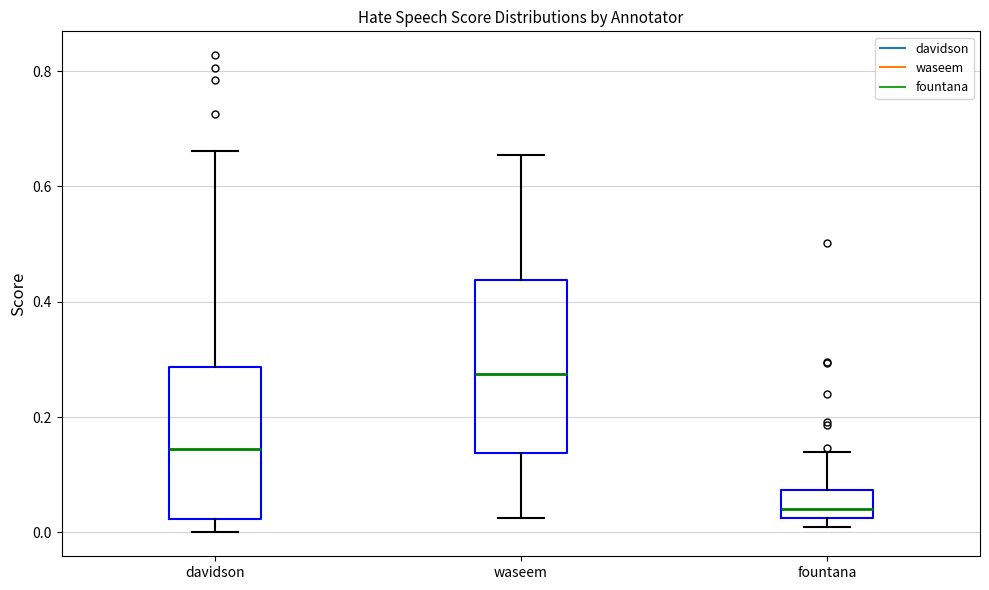

Where is the upper edge of the box for davidson on the y-axis? The values are not printed on the chart, so give them approximately, as read against the axis.

0.28